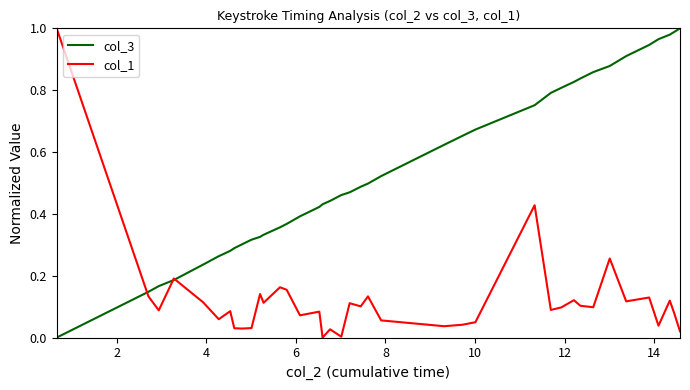

List the series in order of their overall mean, highest first.

col_3, col_1